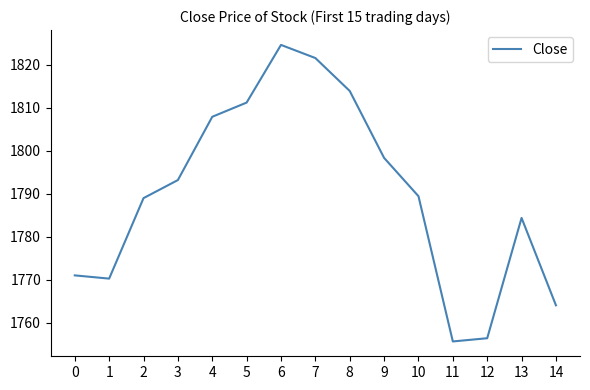

True or false: the data shows 1066.6 at 7.

False